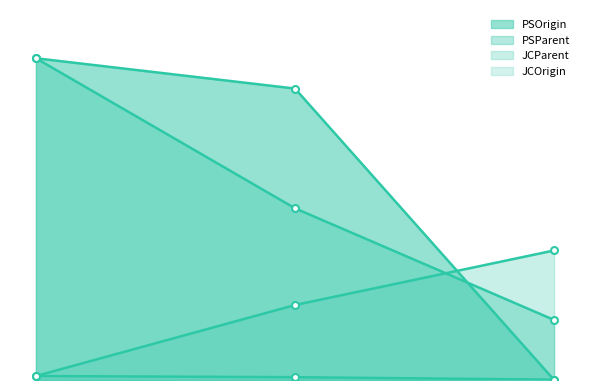

Is it true that JCOrigin equals 0.0 at 0?

True